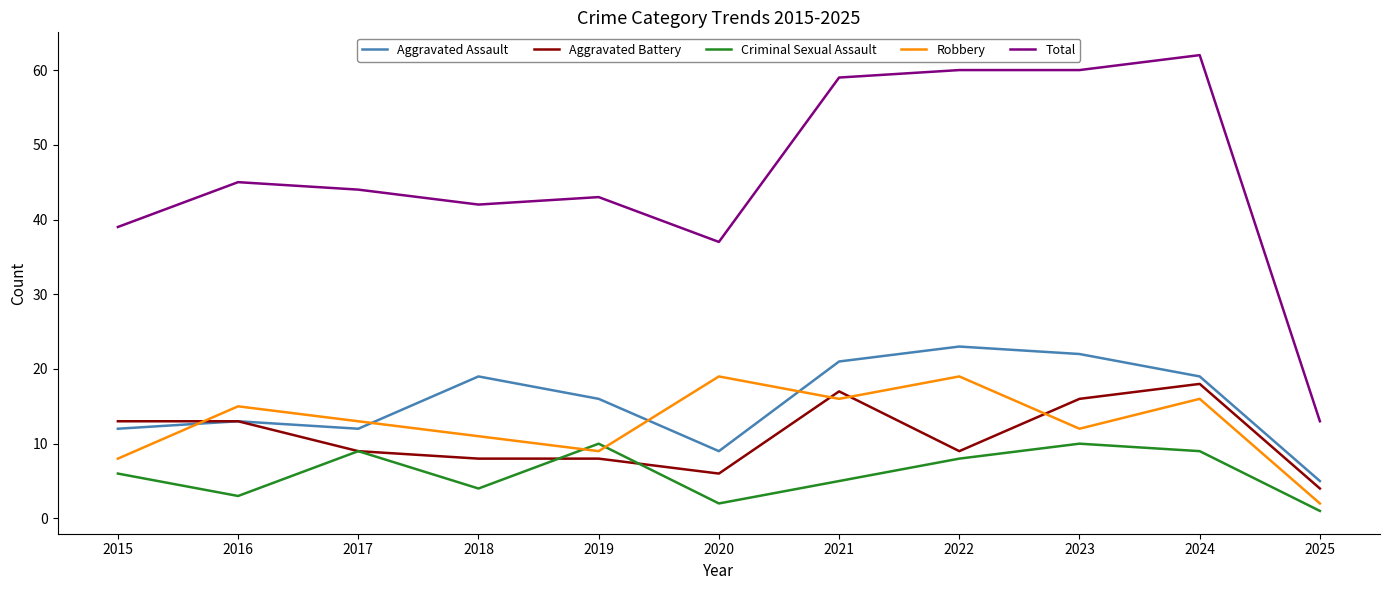

Between 2019 and 2021, which series saw the biggest shift?

Total